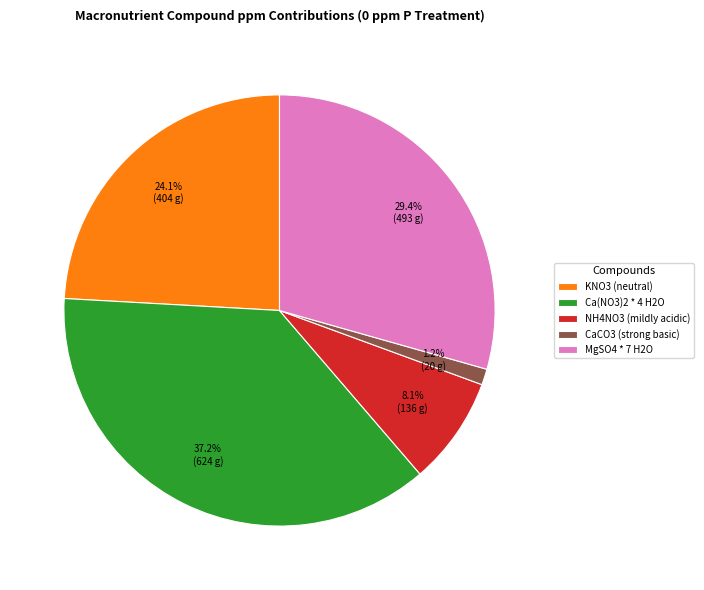

Which slice is the smallest?

CaCO3 (strong basic)